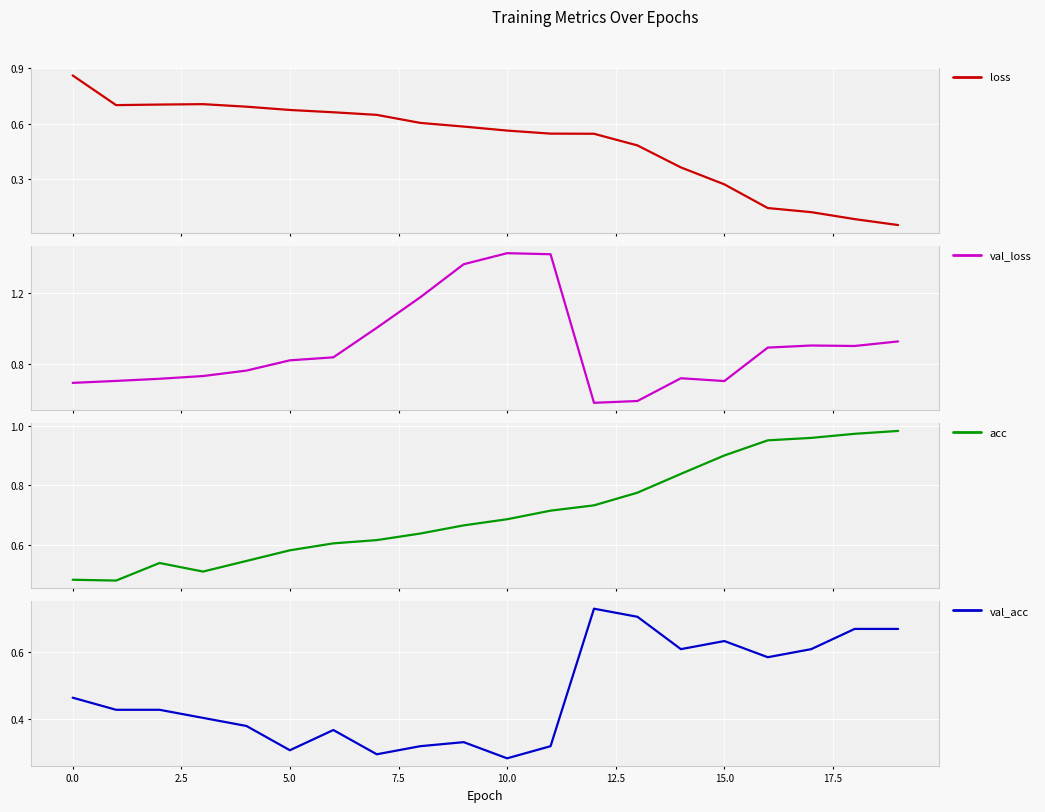

After their last crossing, which series has the higher values: val_loss or loss?

val_loss